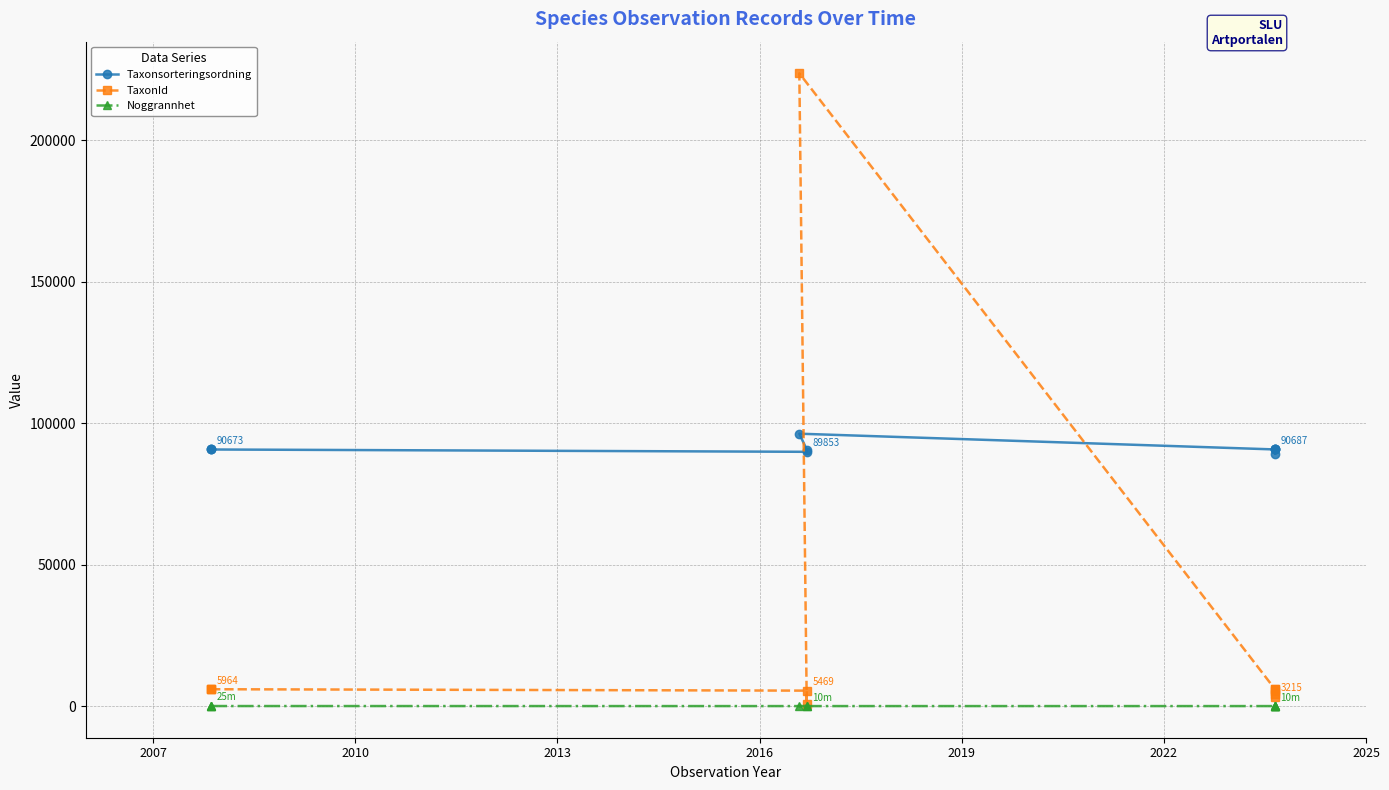

How many lines are shown in the chart?

3